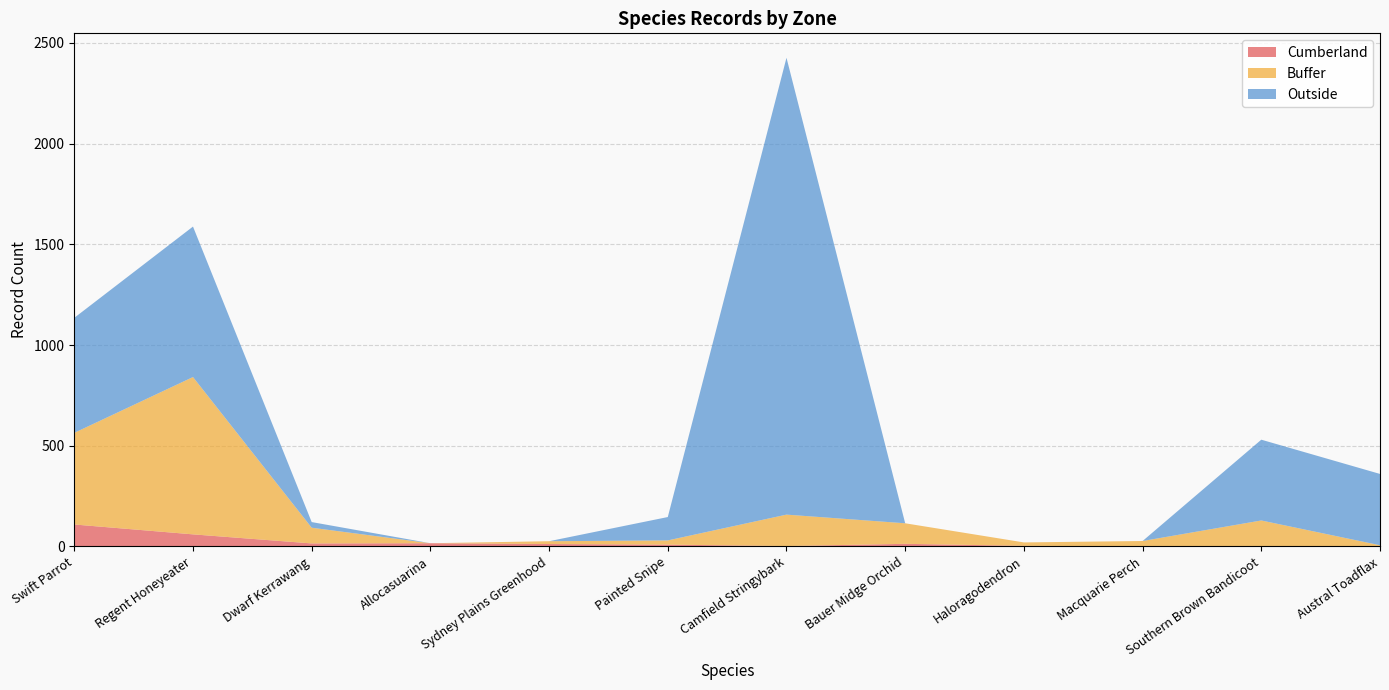

What is the maximum value for Cumberland?

109